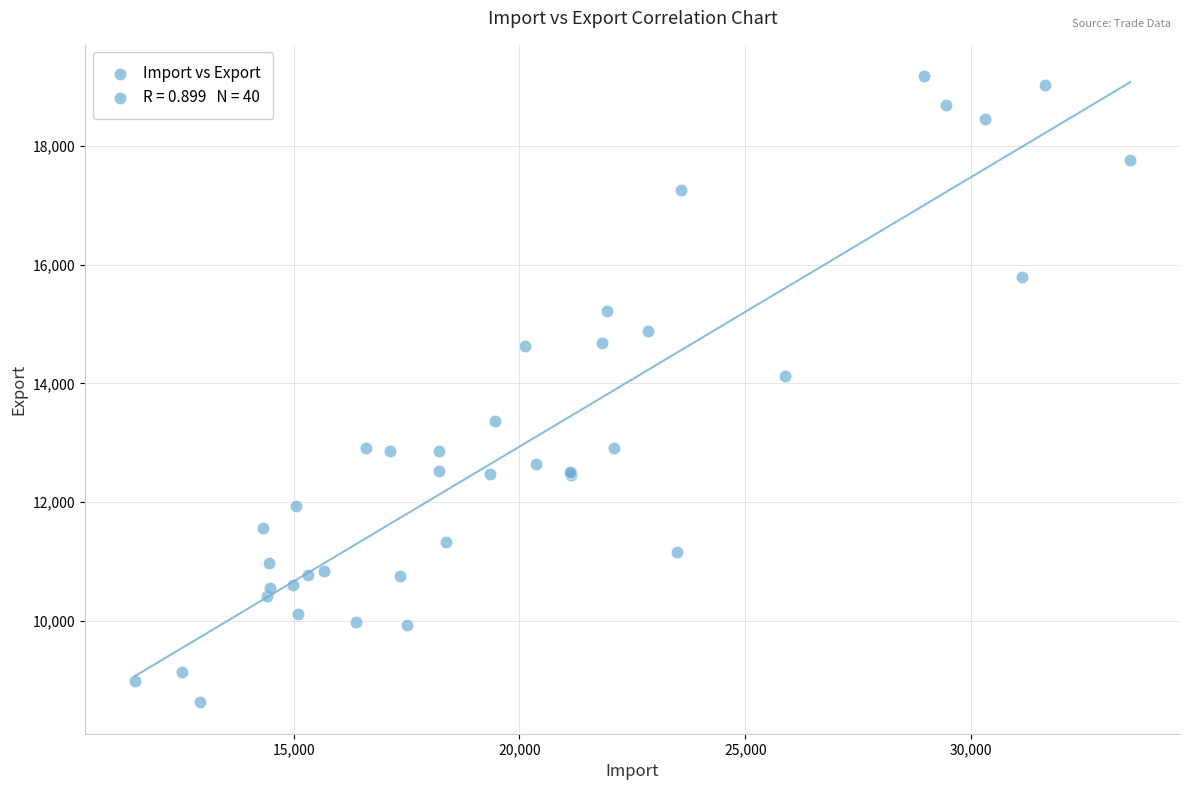

What Y value in the scatter plot is closest to 13902?

14130.5